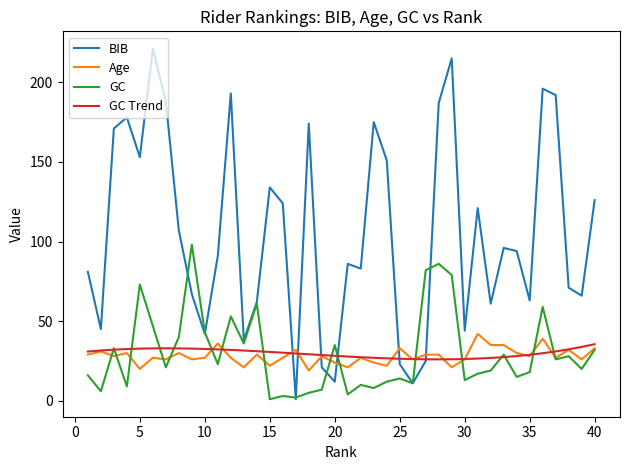

What are all the series names shown in the legend?

BIB, Age, GC, GC Trend